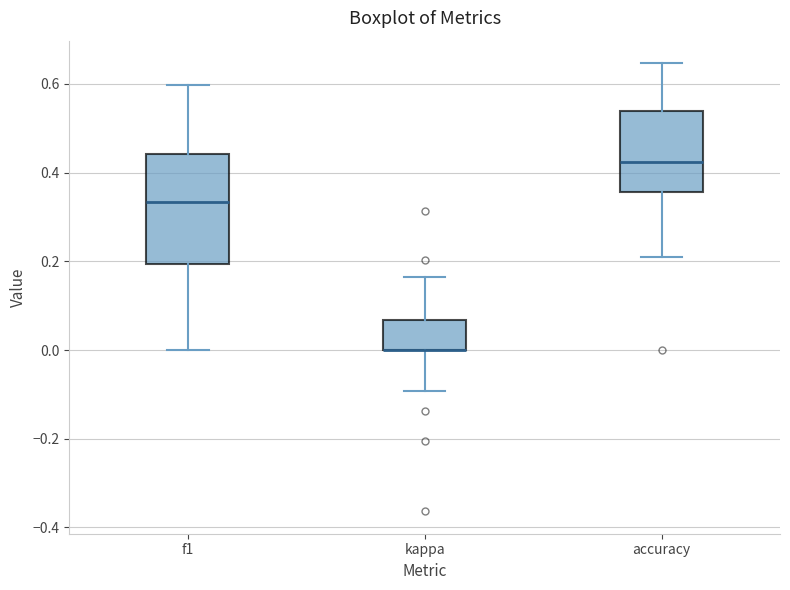

Reading left to right, read every box against the y-axis: the position of its median line, the range the box covers, and the ends of its whiskers. The values are not printed on the chart, so give them approximately, as read against the axis.

f1: median 0.34, box 0.20 to 0.44, whiskers 0.00 to 0.60
kappa: median 0.00 (drawn on the box's lower edge), box 0.00 to 0.06, whiskers -0.10 to 0.16
accuracy: median 0.42, box 0.36 to 0.54, whiskers 0.22 to 0.64